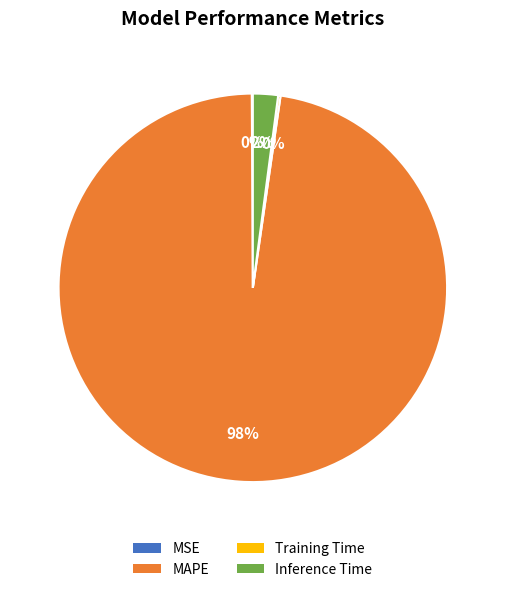

True or false: MAPE accounts for 98% of the total.

True